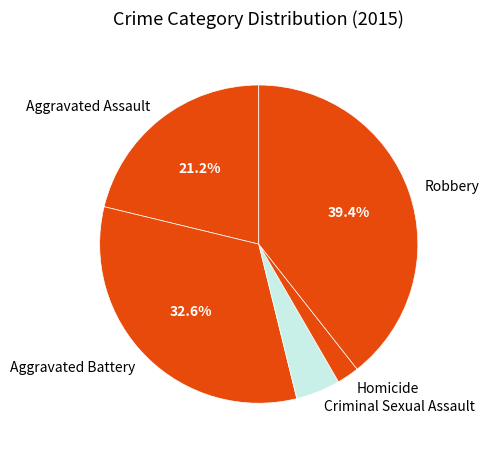

What percentage is the Aggravated Assault slice, to the nearest percent?

21%